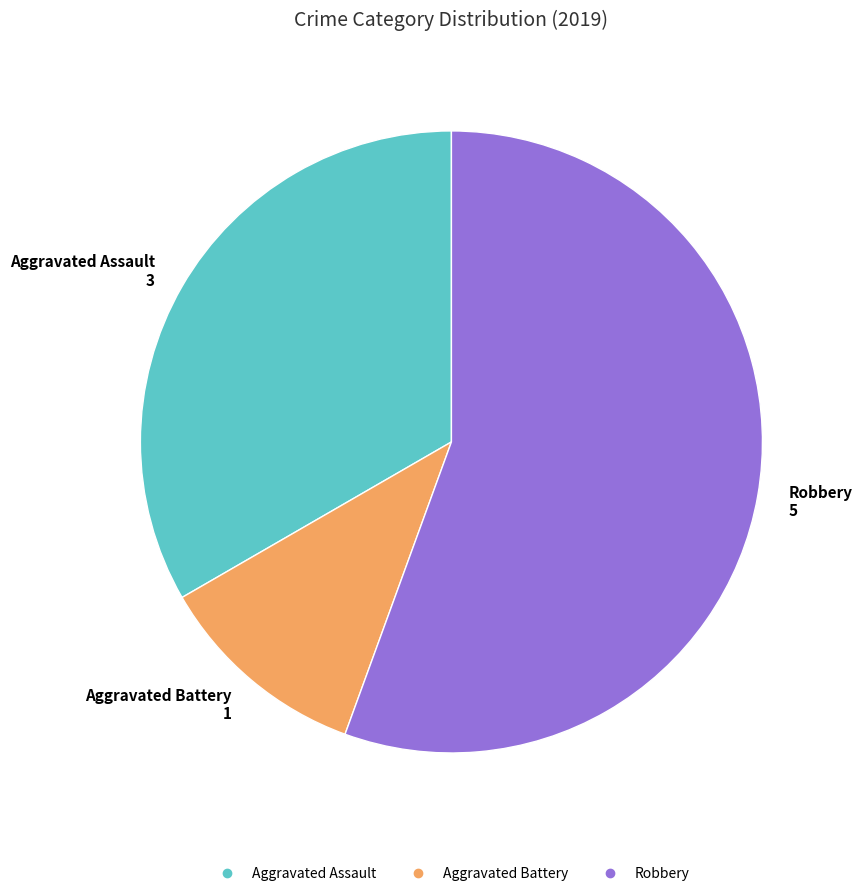

Which slice represents more than half of the pie?

Robbery